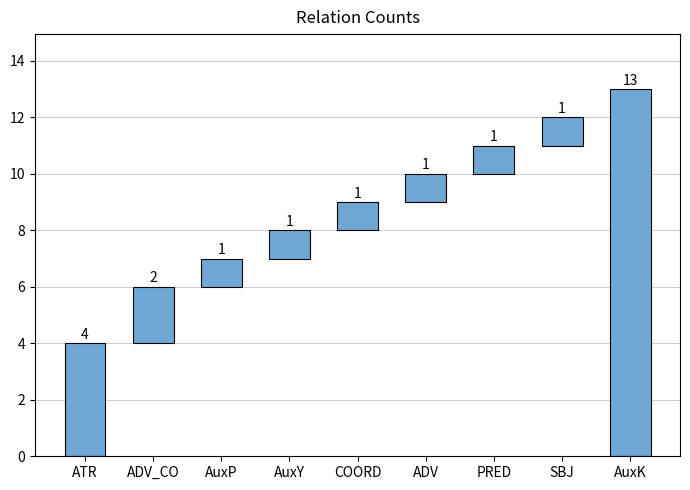

What is the label of the 8th bar from the right?

ADV_CO